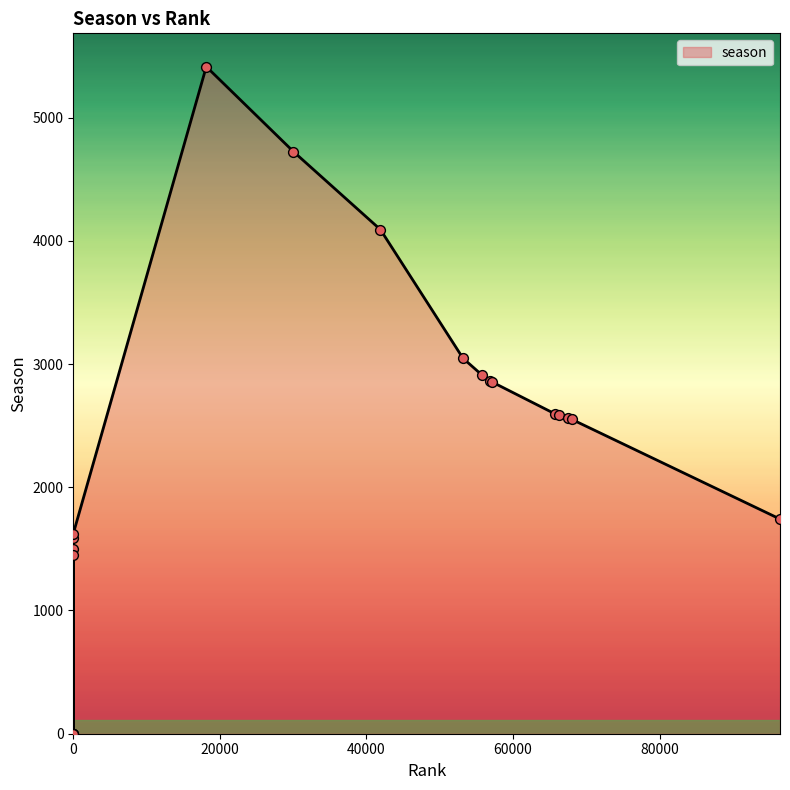

Between 68017 and 57152, which is larger?

57152